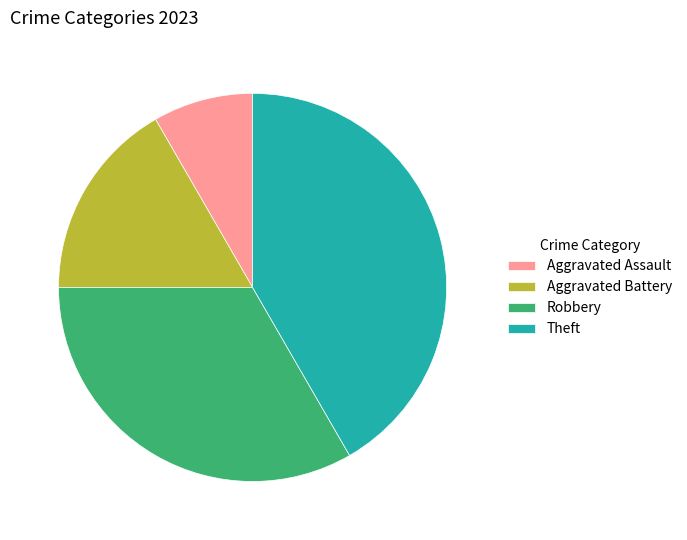

How many slices are in this pie chart?

4